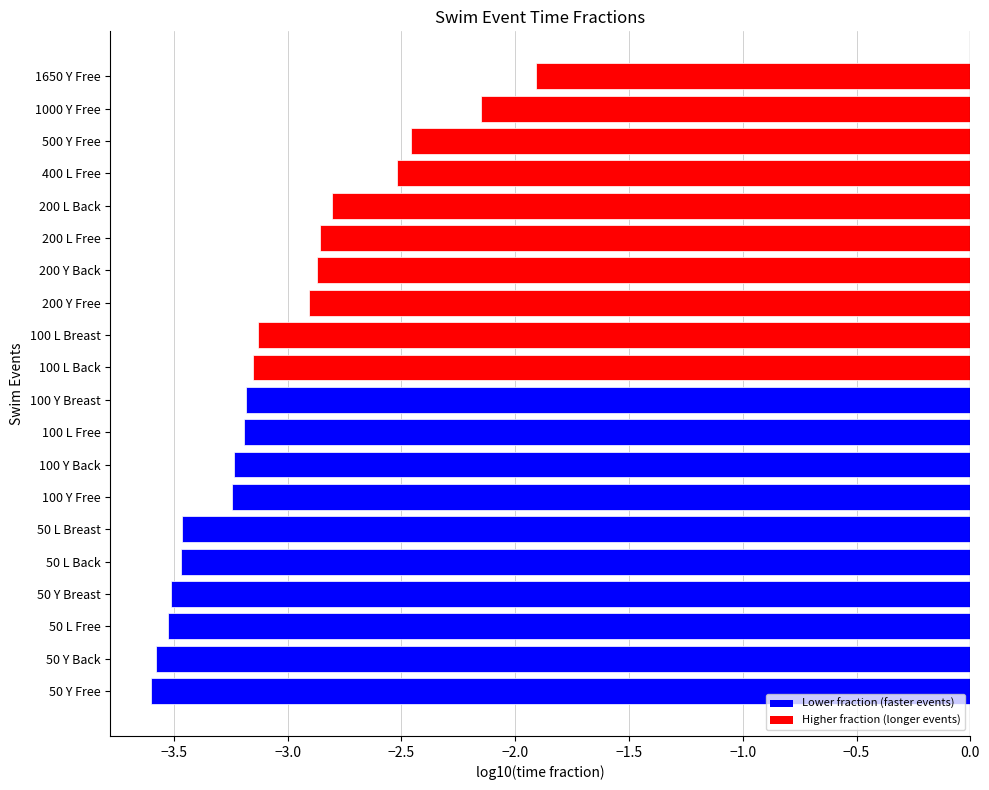

What is the smallest value displayed?

-3.6